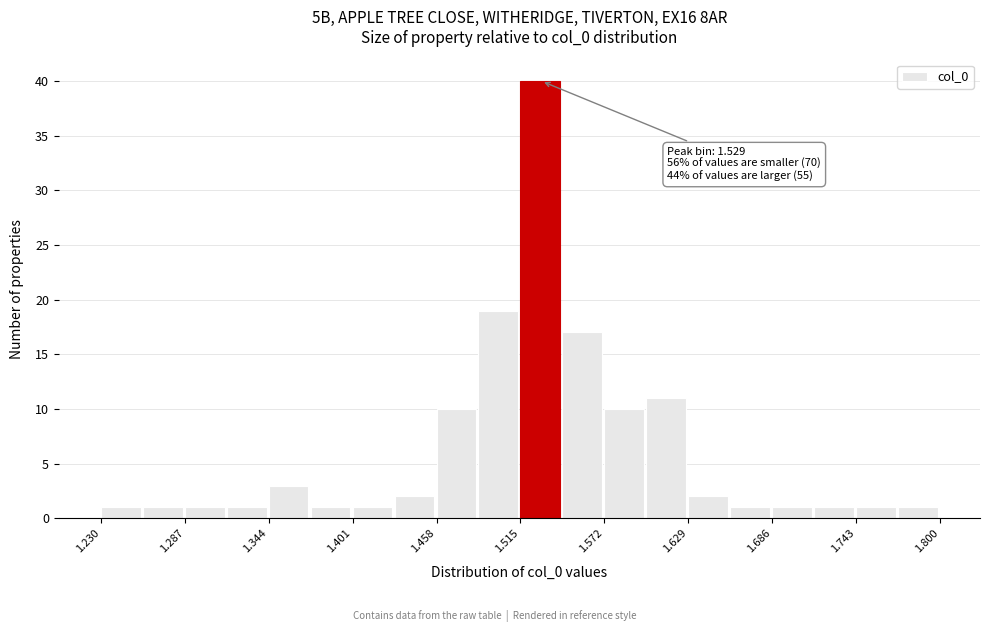

Read against the x-axis, roughly where is the centre of the tallest bar?

1.53